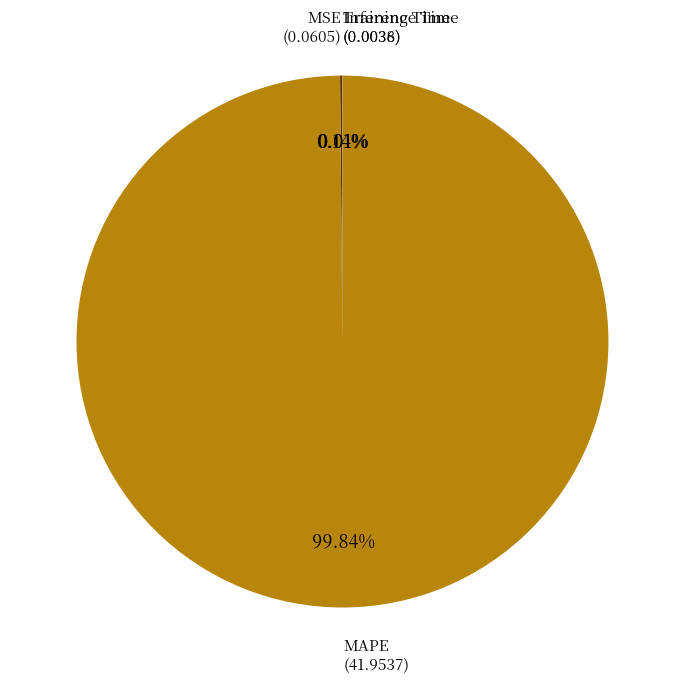

Is there any slice that represents more than half of the pie?

Yes